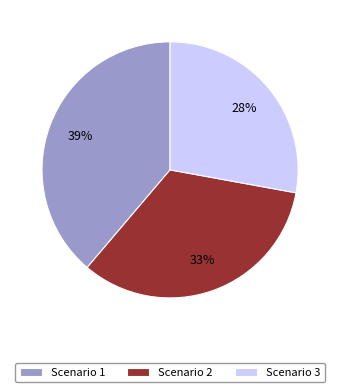

What is the ratio of the value at Scenario 3 to the value at Scenario 2?

0.8